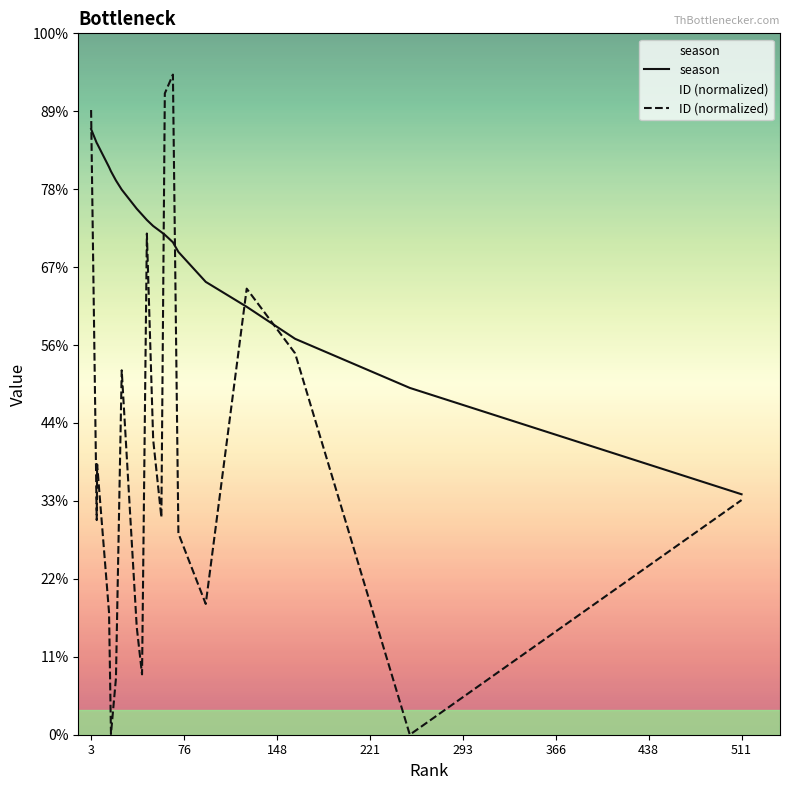

Does the chart display data point markers on the line(s)?

No